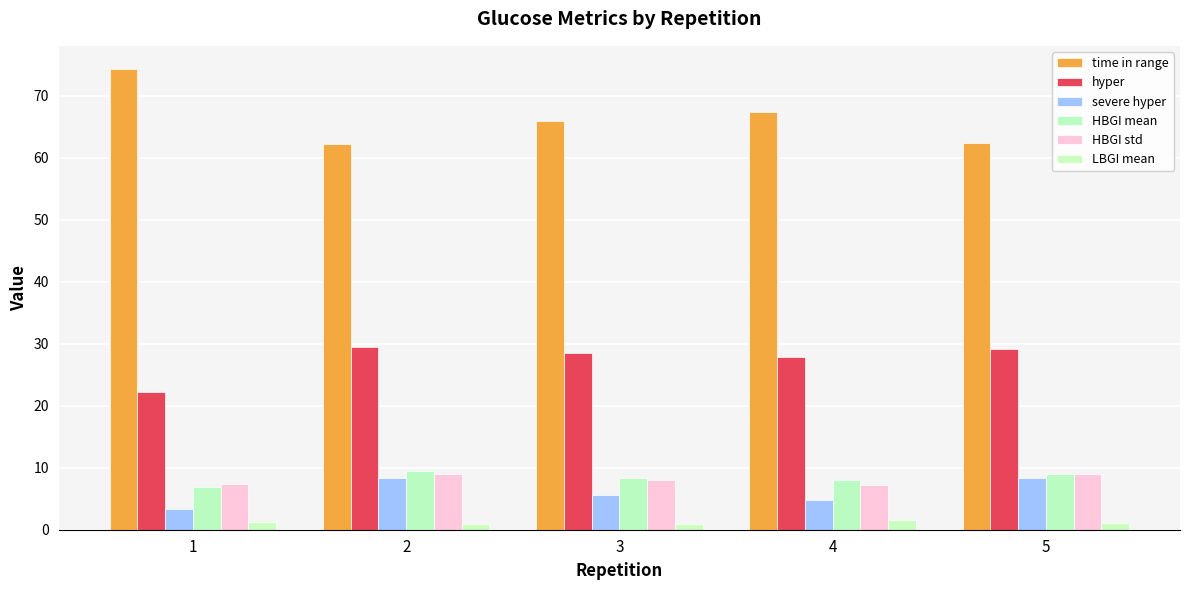

What is the difference between the second highest and second lowest values in the HBGI std series?

1.5